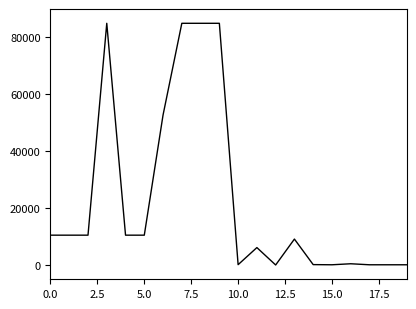

What is the difference between the second highest and second lowest values?

84457.0